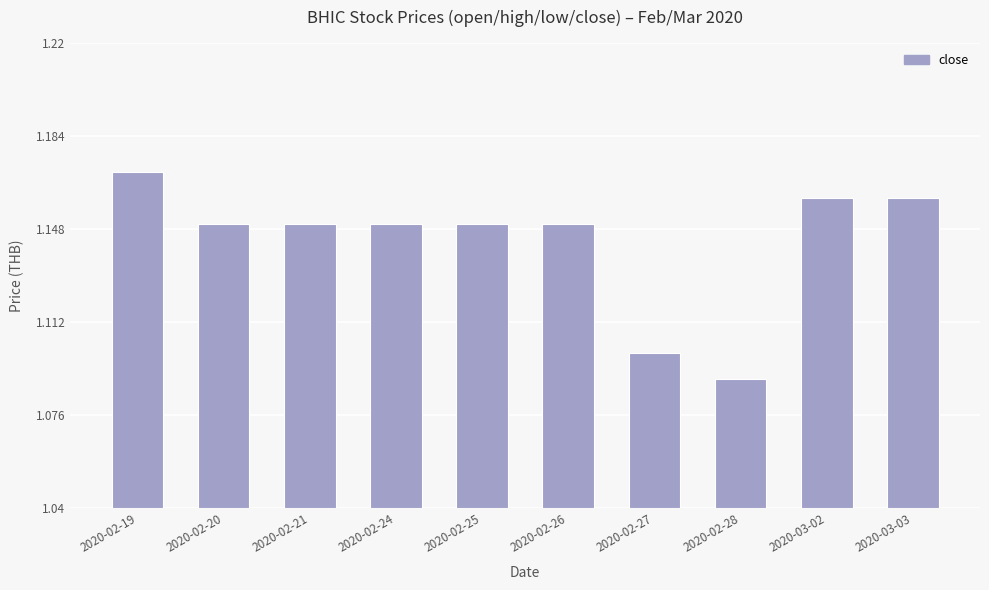

List the labels in order of value, largest first.

2020-02-19, 2020-03-02, 2020-03-03, 2020-02-20, 2020-02-21, 2020-02-24, 2020-02-25, 2020-02-26, 2020-02-27, 2020-02-28